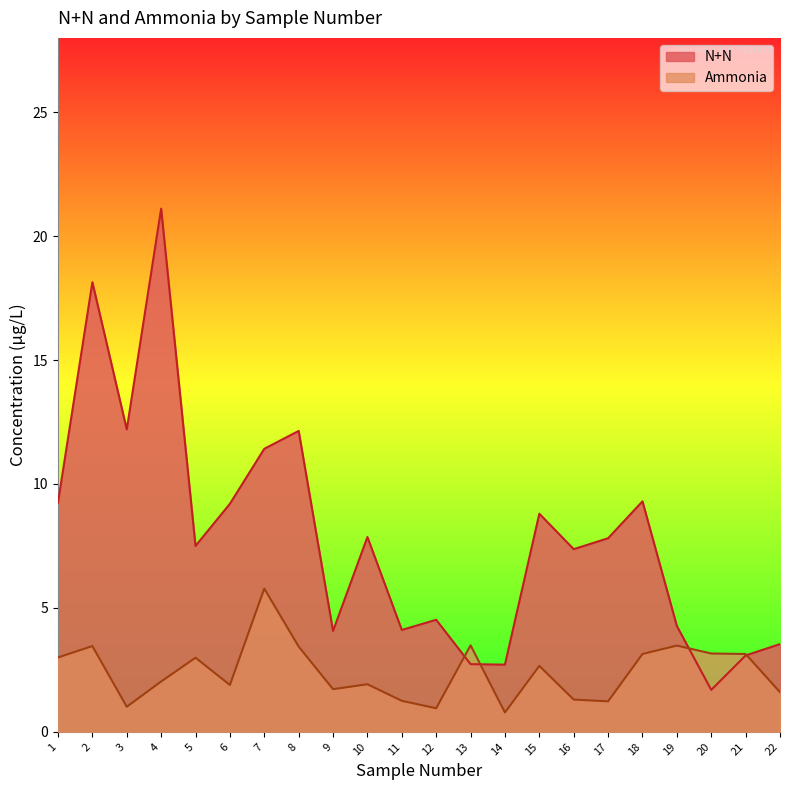

What is the sum of the N+N values at 5 and 10?

15.4